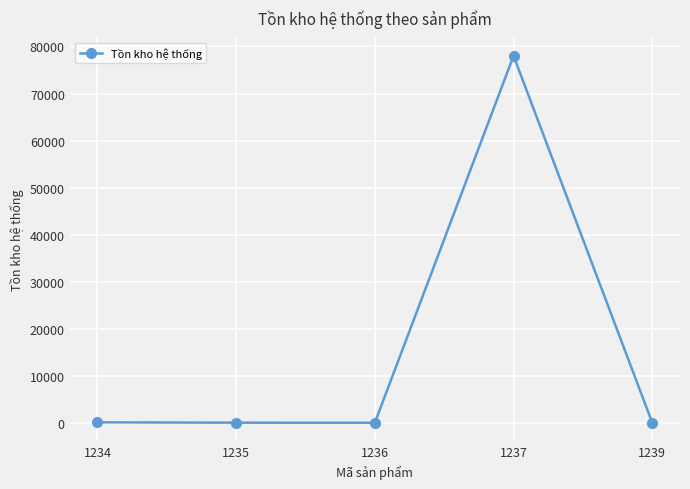

What is the value of the 3rd point from the left?

-2